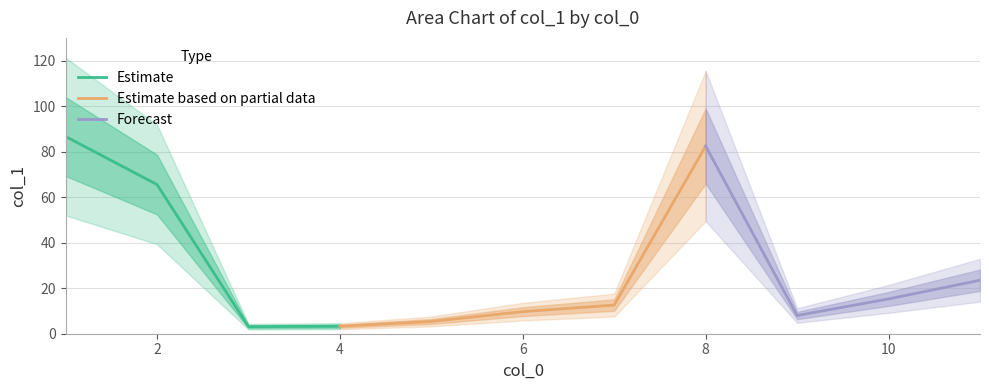

Reading left to right, transcribe all the data shown in this chart.

1=86.7	2=65.6	3=3.1	4=3.3	5=5.4	9=8.0	6=9.7	8=82.5	10=15.3	11=23.5	7=12.6